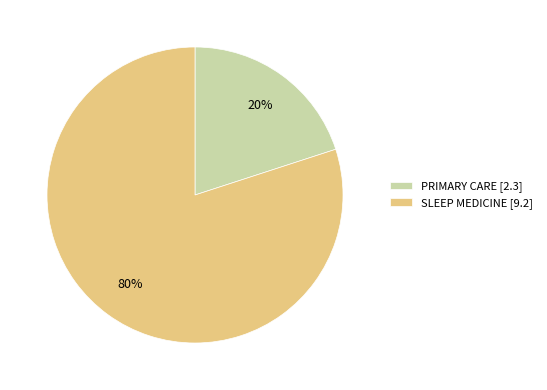

To the nearest percent, what is the difference between the largest and smallest slice percentages?

60%